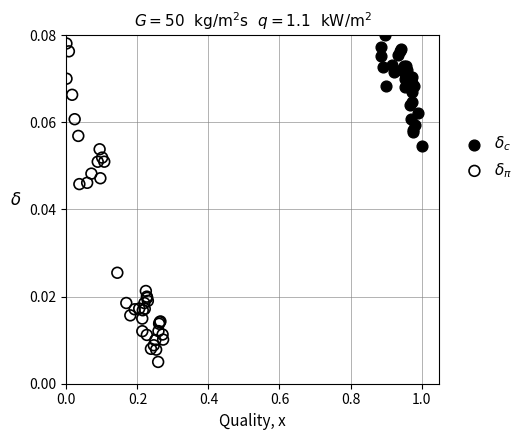

Which series has the largest Y range (max minus min)?

$\delta_\pi$